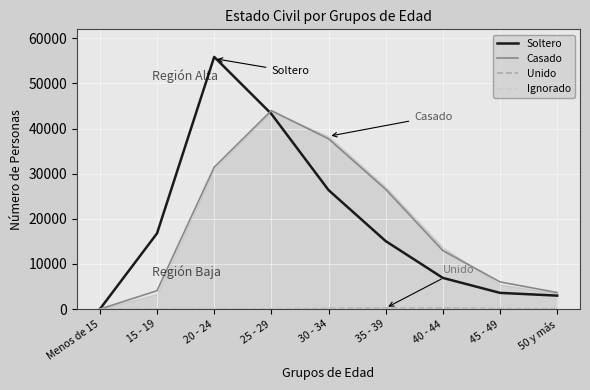

What is the difference between the second highest and second lowest values in the Ignorado series?

6.0